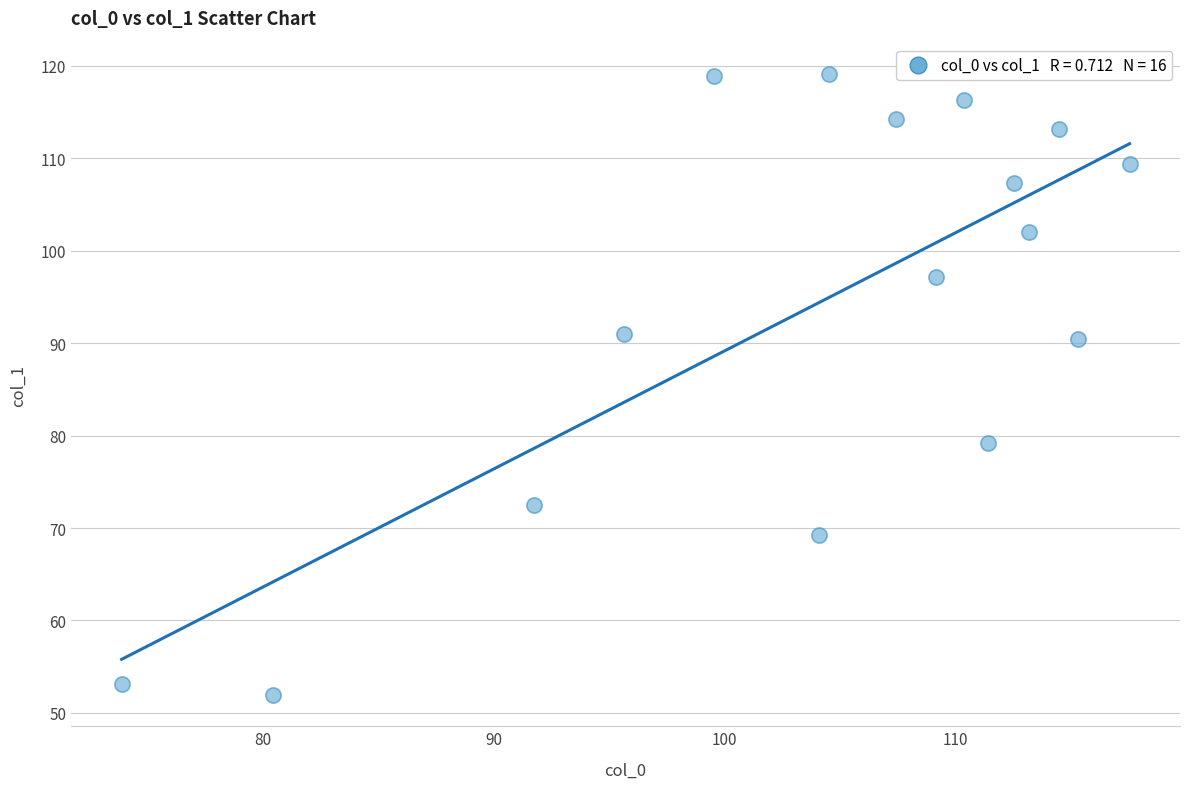

What is the range of X values (max minus min)?

43.7